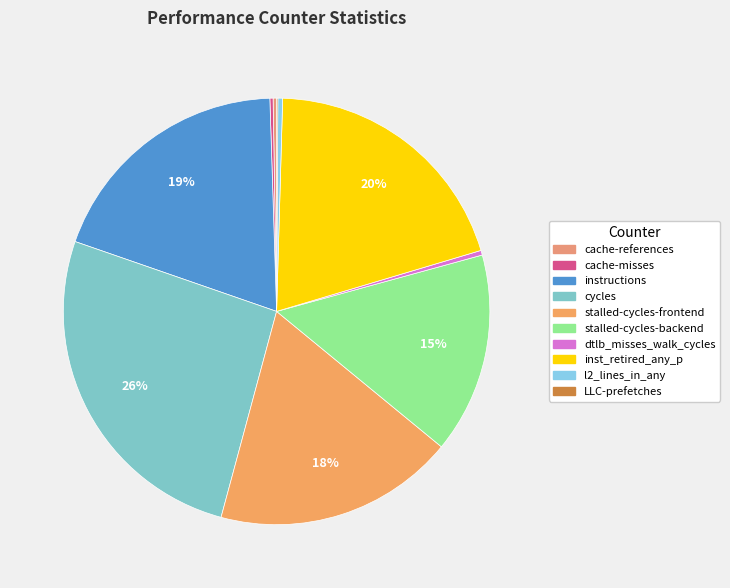

Which slice is the smallest?

LLC-prefetches